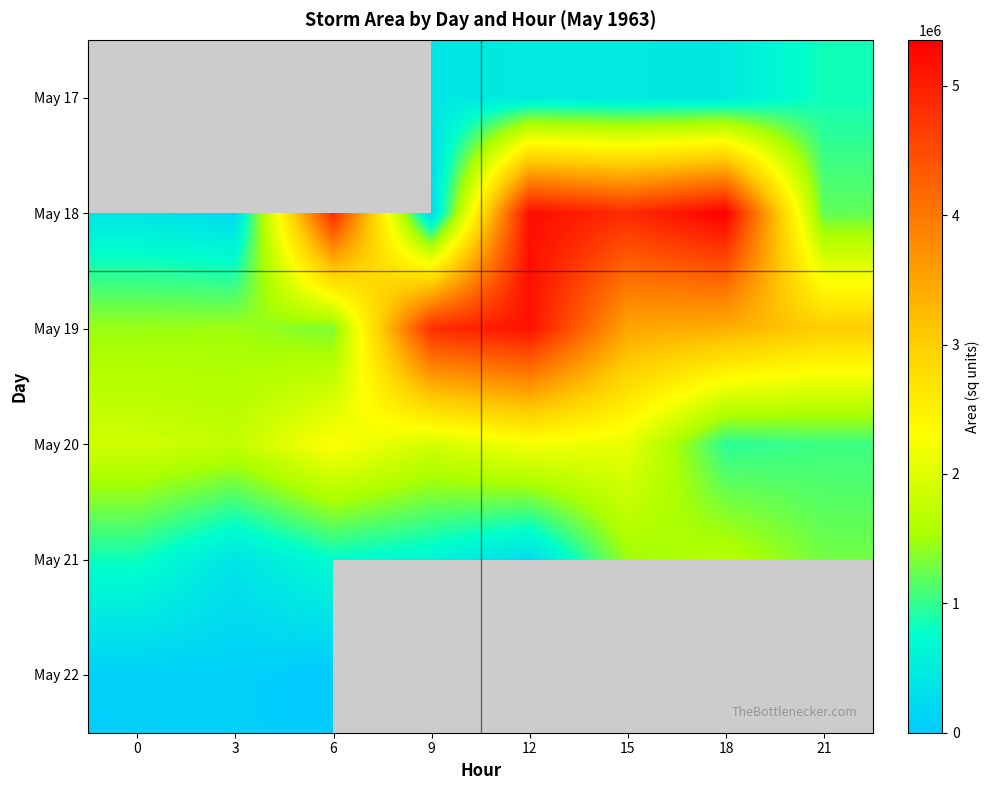

At which label does May 21 first exceed 829375?

15